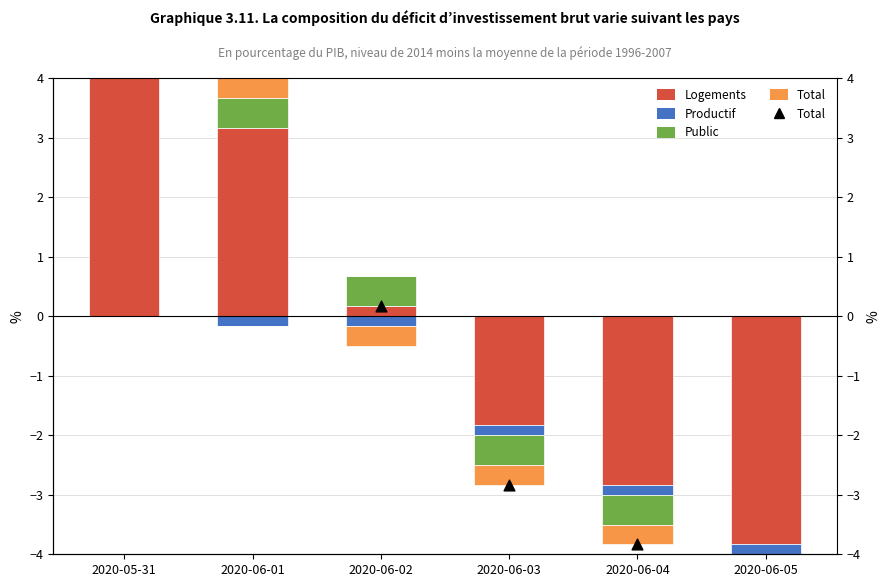

At which category is the sum across all series the highest?

2020-05-31